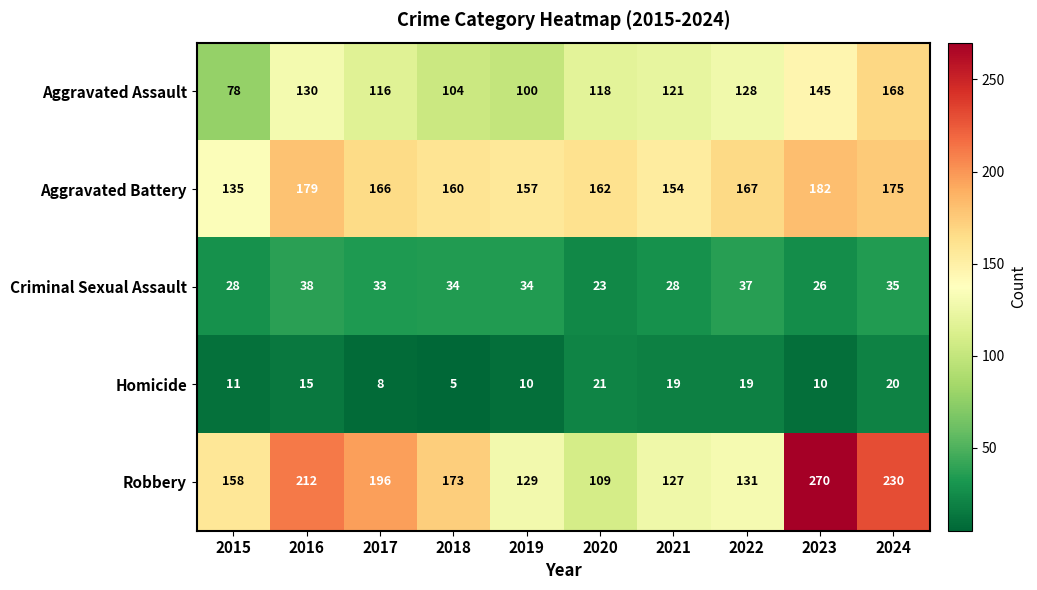

Count the number of categories in the chart.

10